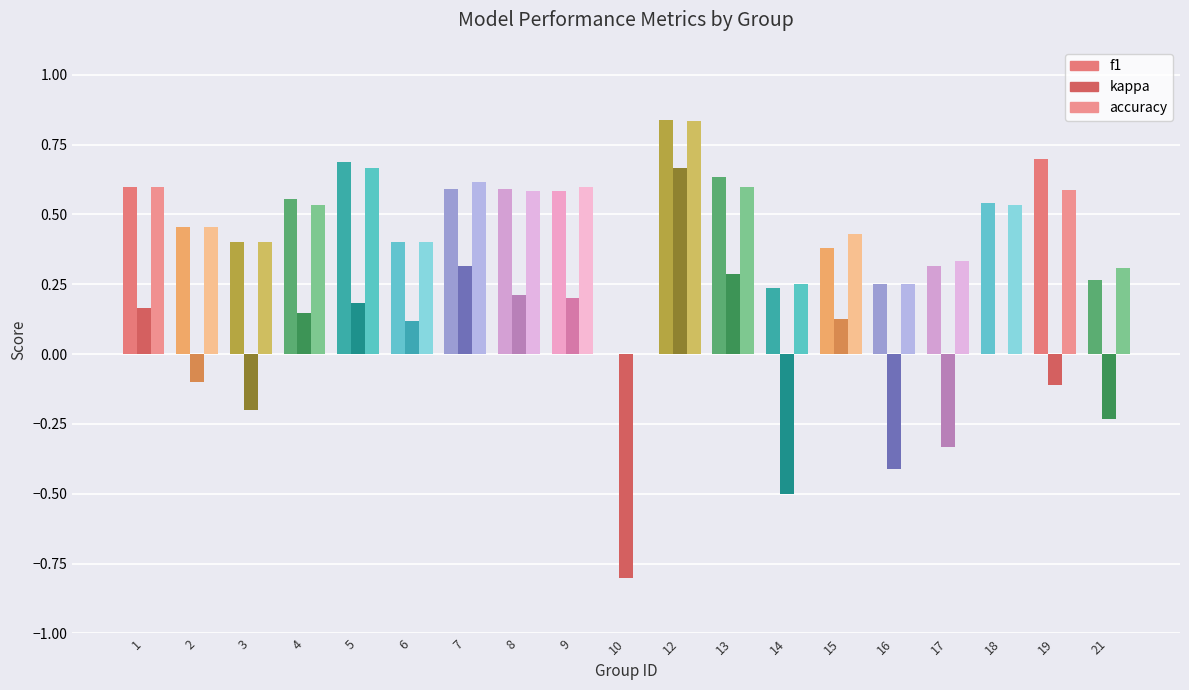

Count the number of categories in the chart.

19